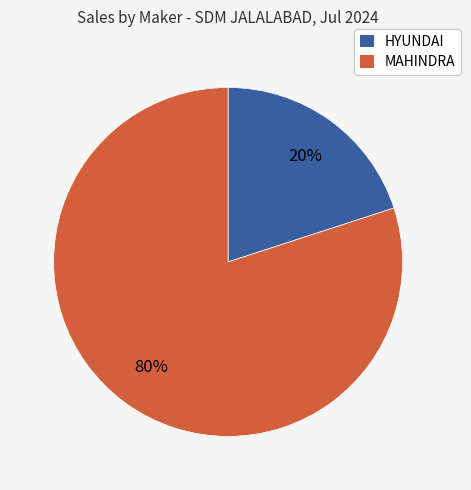

To the nearest percent, what is the difference between the largest and smallest slice percentages?

60%